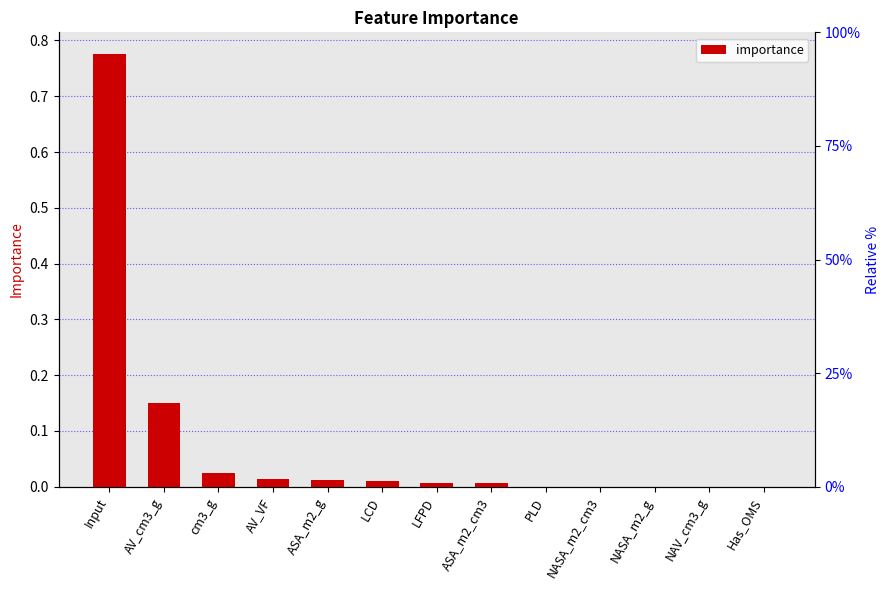

Which category has the highest value across all series?

Input